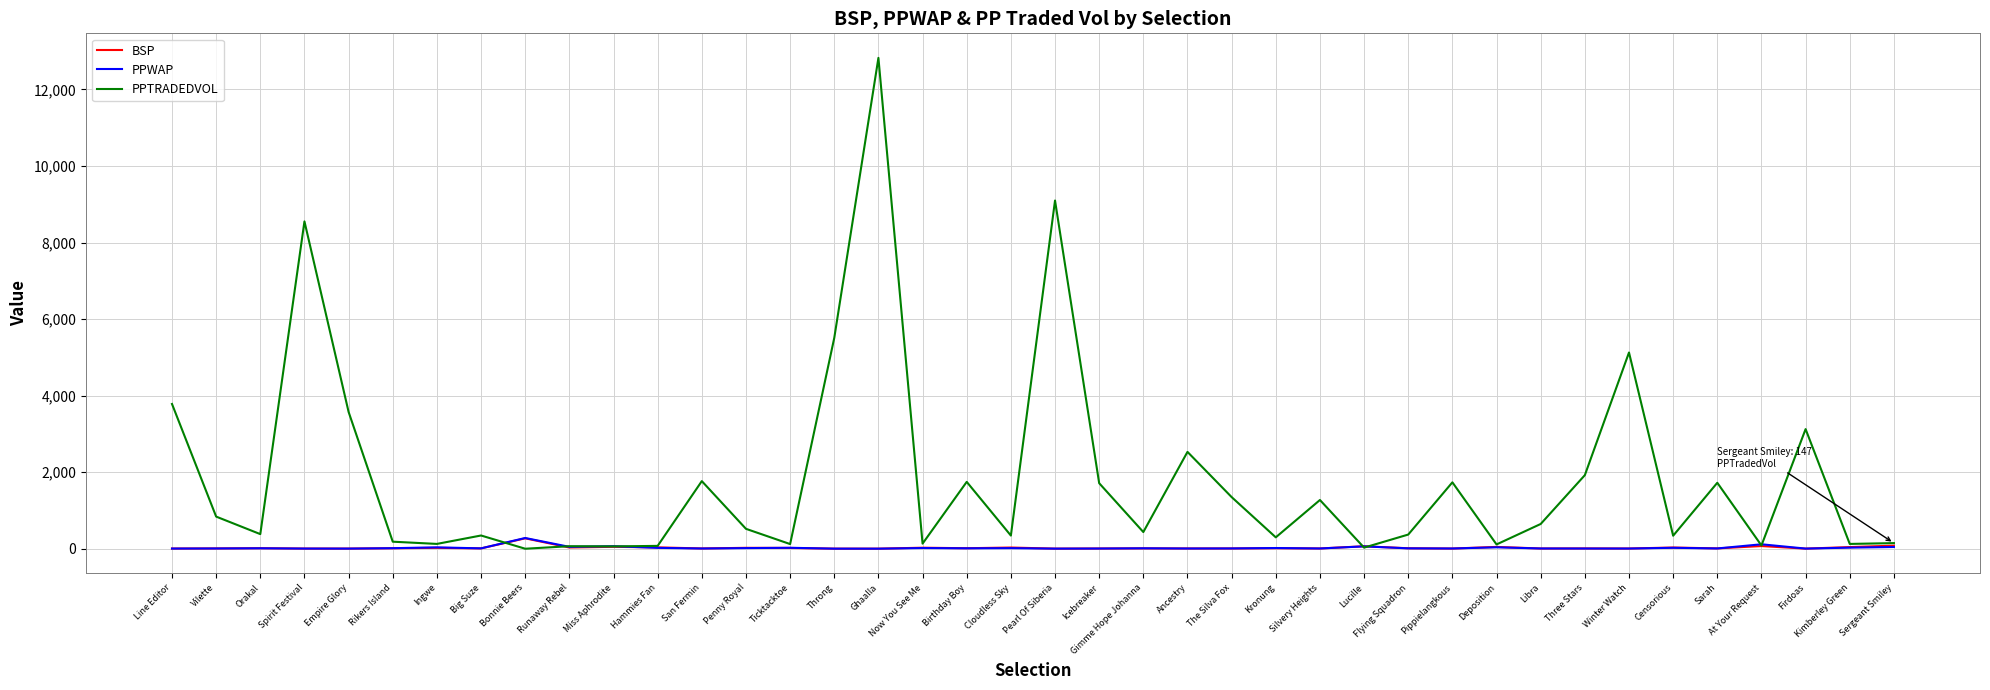

True or false: PPTRADEDVOL and BSP cross at least once.

True